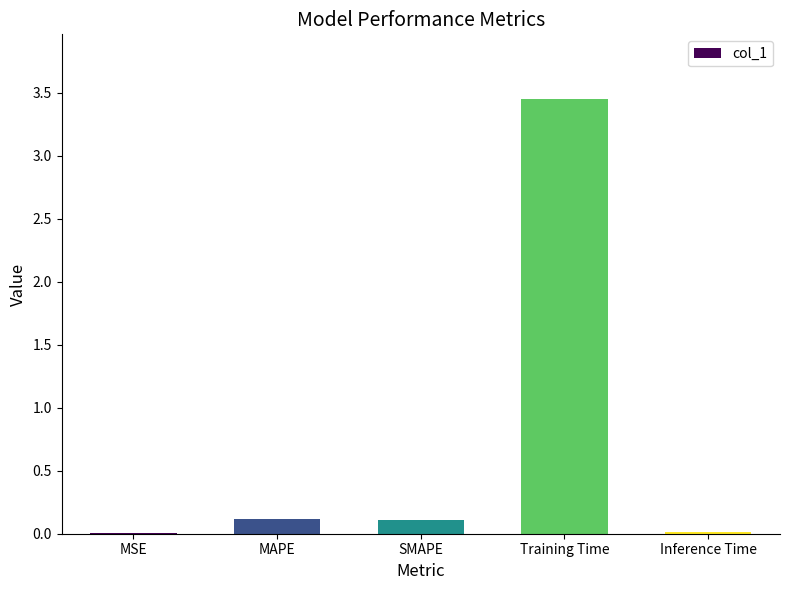

What is the sum of all values?

3.7